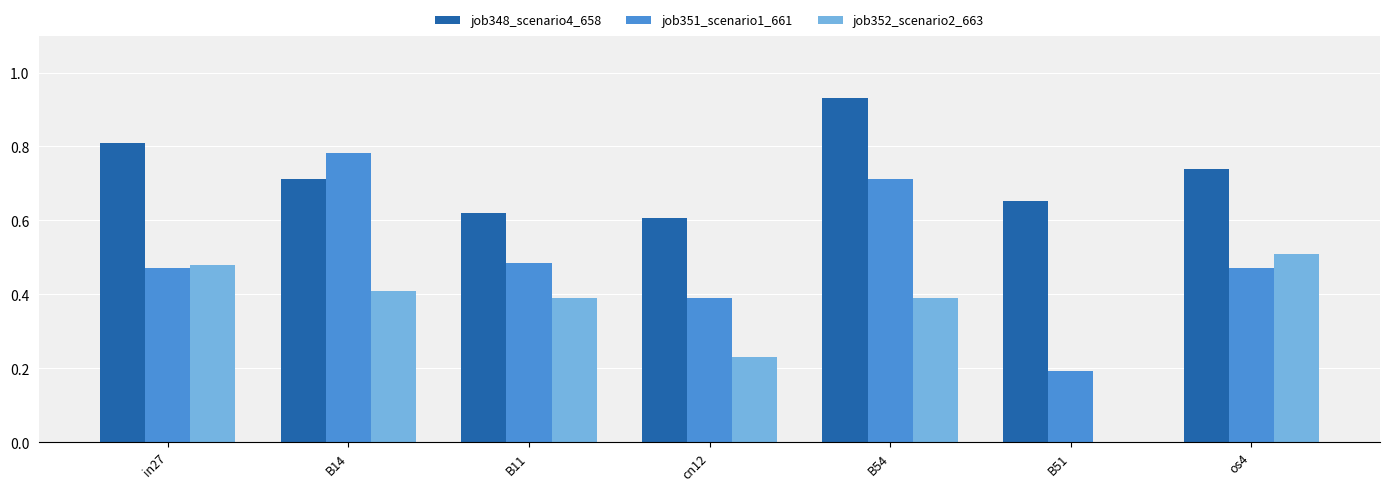

True or false: job352_scenario2_663 has a value of 0.2 at cn12.

True